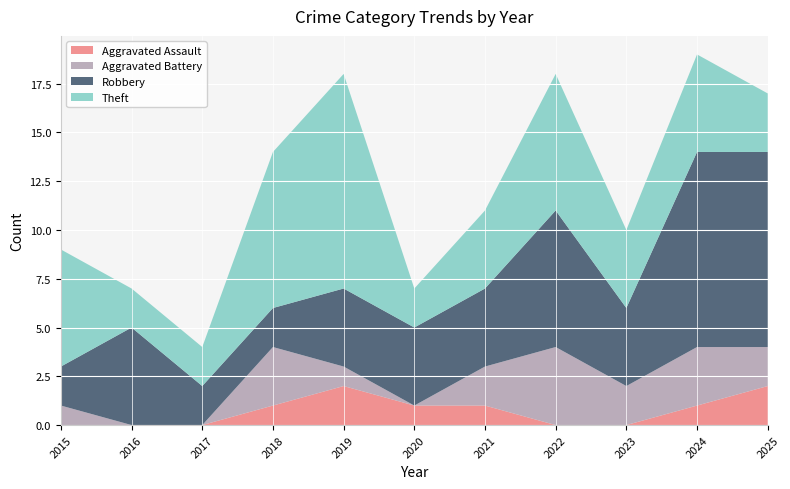

Reading right to left, list all the values displayed in this chart.

Aggravated Assault: 2	1	0	0	1	1	2	1	0	0	0
Aggravated Battery: 2	3	2	4	2	0	1	3	0	0	1
Robbery: 10	10	4	7	4	4	4	2	2	5	2
Theft: 3	5	4	7	4	2	11	8	2	2	6